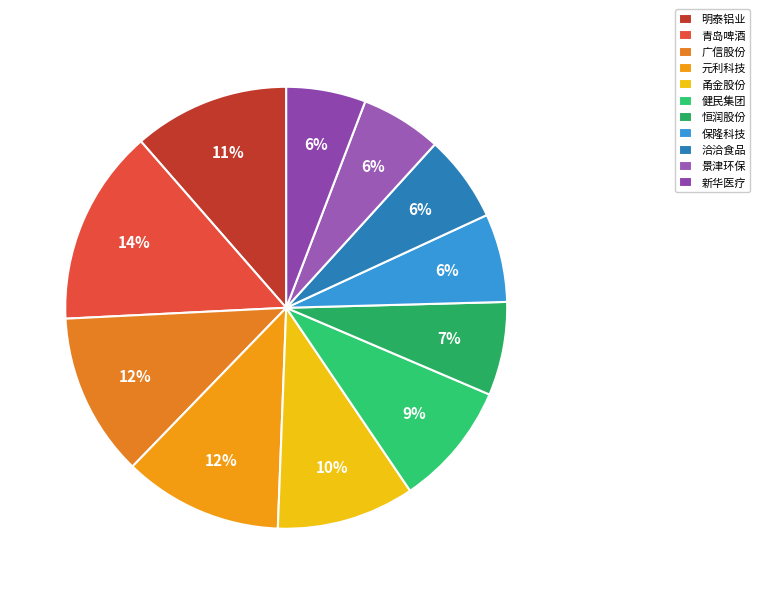

Does 明泰铝业 represent more than half of the total?

No